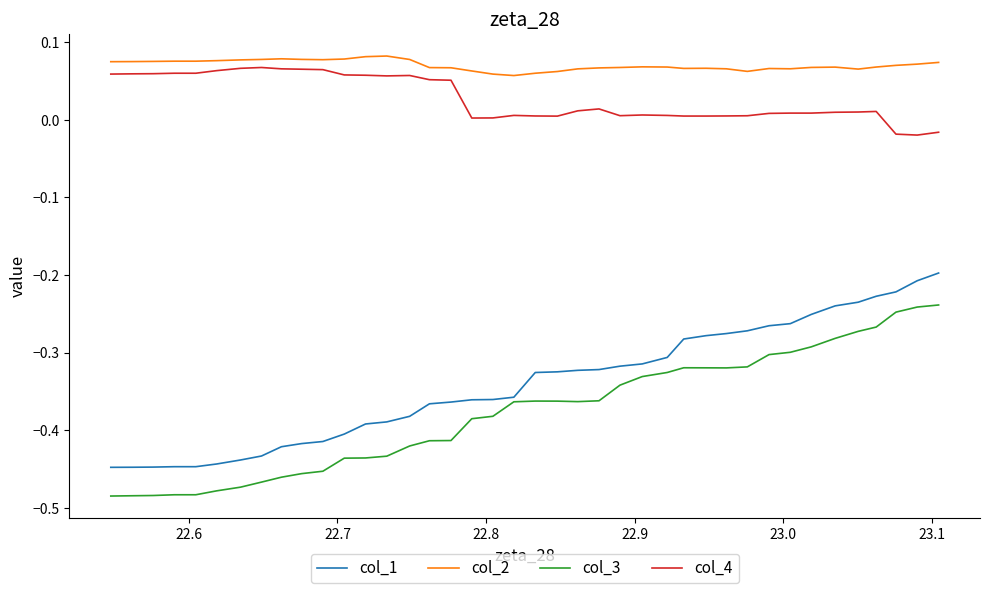

True or false: col_4 and col_1 cross at least once.

False